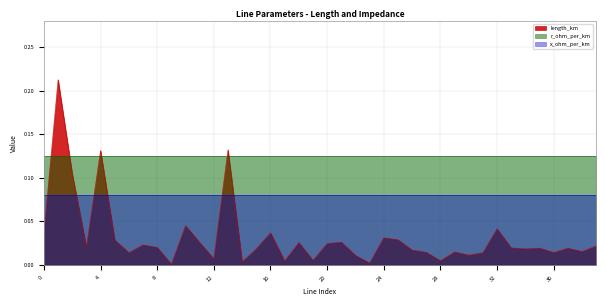

Reading right to left, list all the values displayed in this chart.

length_km: 39=0.0	38=0.0	37=0.0	36=0.0	35=0.0	34=0.0	33=0.0	32=0.0	31=0.0	30=0.0	29=0.0	28=0.0	27=0.0	26=0.0	25=0.0	24=0.0	23=0.0	22=0.0	21=0.0	20=0.0	19=0.0	18=0.0	17=0.0	16=0.0	15=0.0	14=0.0	13=0.1	12=0.0	11=0.0	10=0.0	9=0.0	8=0.0	7=0.0	6=0.0	5=0.0	4=0.1	3=0.0	2=0.1	1=0.2	0=0.0
r_ohm_per_km: 39=0.1	38=0.1	37=0.1	36=0.1	35=0.1	34=0.1	33=0.1	32=0.1	31=0.1	30=0.1	29=0.1	28=0.1	27=0.1	26=0.1	25=0.1	24=0.1	23=0.1	22=0.1	21=0.1	20=0.1	19=0.1	18=0.1	17=0.1	16=0.1	15=0.1	14=0.1	13=0.1	12=0.1	11=0.1	10=0.1	9=0.1	8=0.1	7=0.1	6=0.1	5=0.1	4=0.1	3=0.1	2=0.1	1=0.1	0=0.1
x_ohm_per_km: 39=0.1	38=0.1	37=0.1	36=0.1	35=0.1	34=0.1	33=0.1	32=0.1	31=0.1	30=0.1	29=0.1	28=0.1	27=0.1	26=0.1	25=0.1	24=0.1	23=0.1	22=0.1	21=0.1	20=0.1	19=0.1	18=0.1	17=0.1	16=0.1	15=0.1	14=0.1	13=0.1	12=0.1	11=0.1	10=0.1	9=0.1	8=0.1	7=0.1	6=0.1	5=0.1	4=0.1	3=0.1	2=0.1	1=0.1	0=0.1